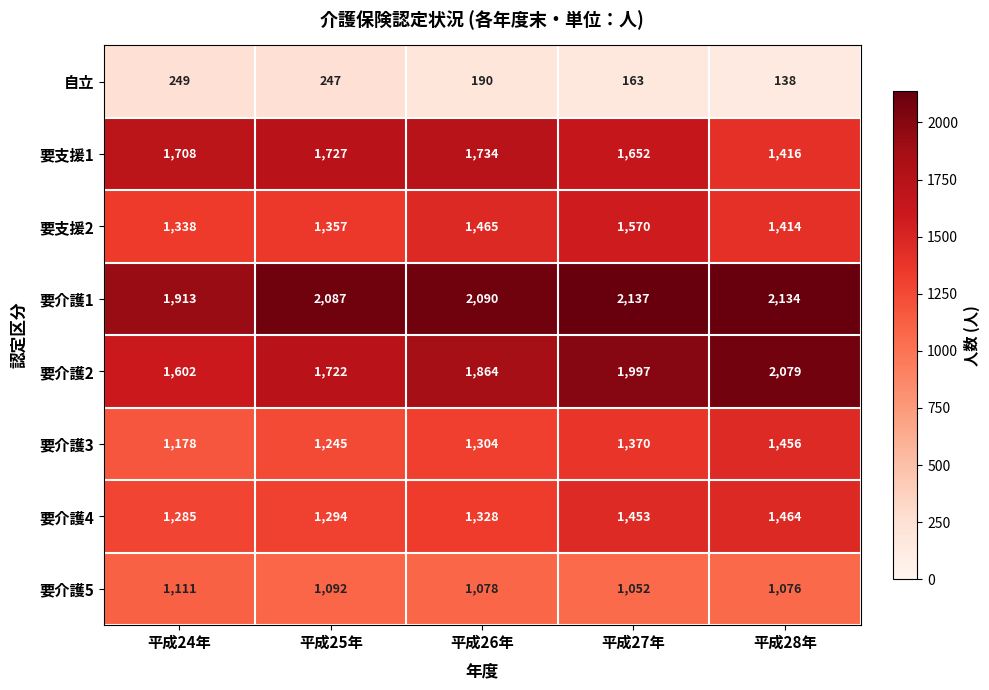

What is the greatest value displayed?

2137